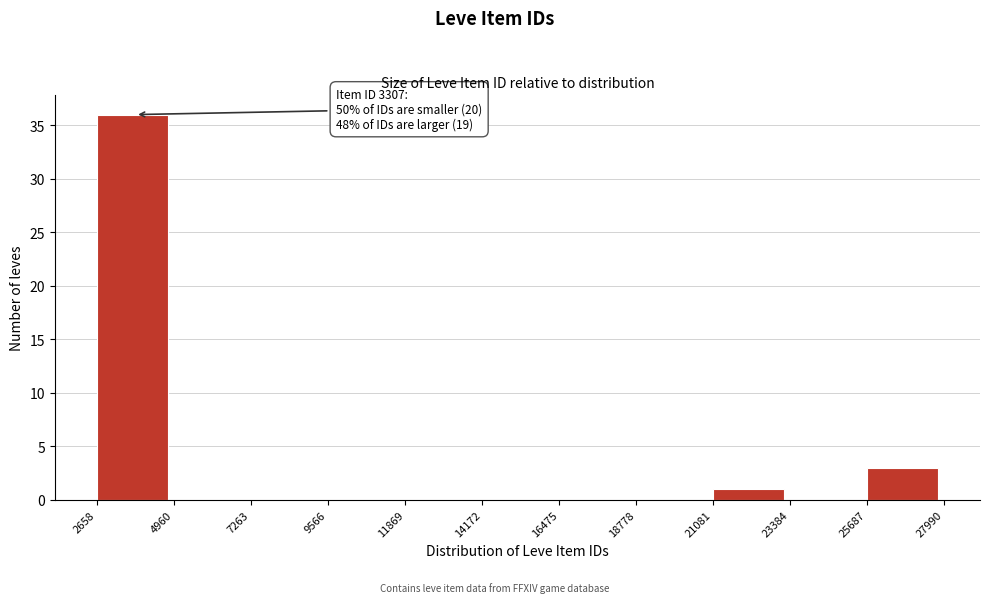

Which range on the x-axis has the tallest bar?

2658 to 4960